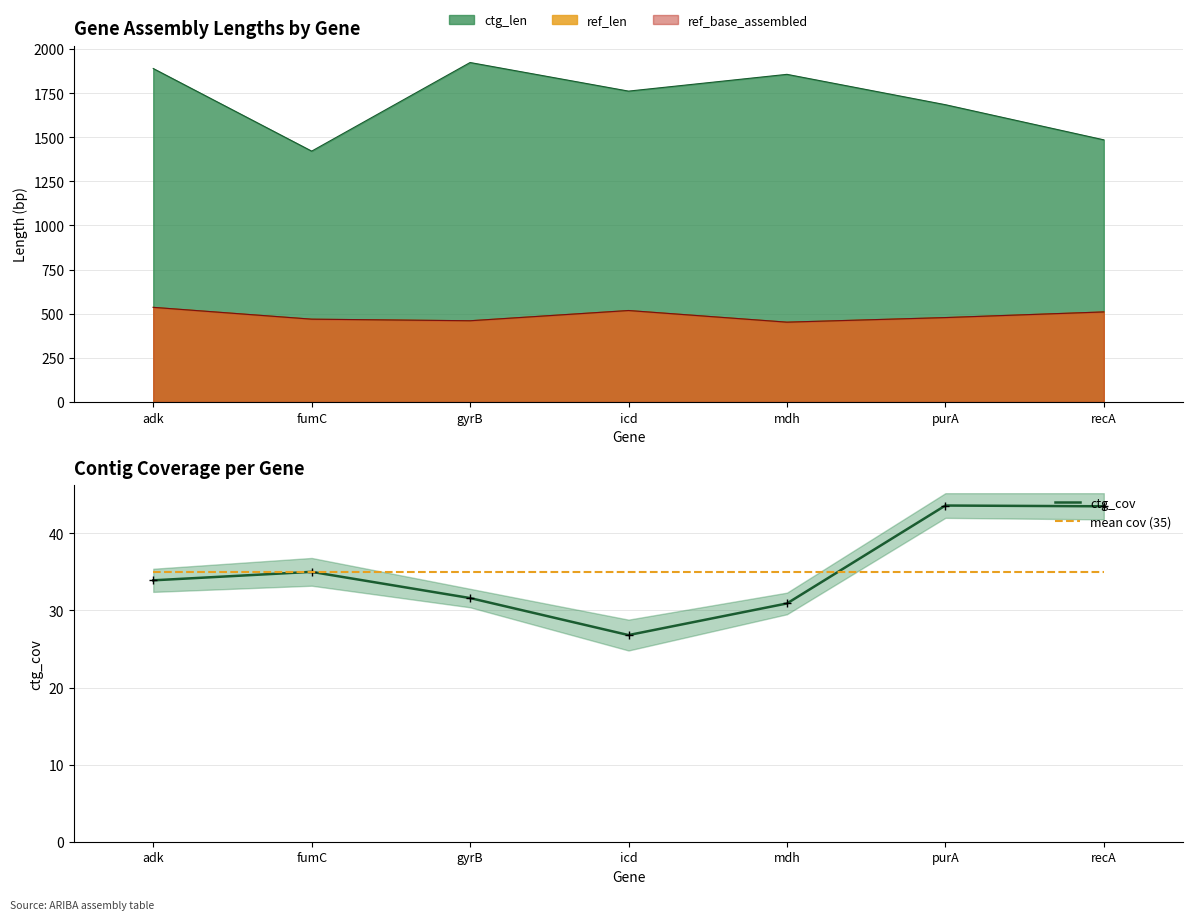

Rank the series by their average value, from highest to lowest.

ctg_cov, mean cov (35)